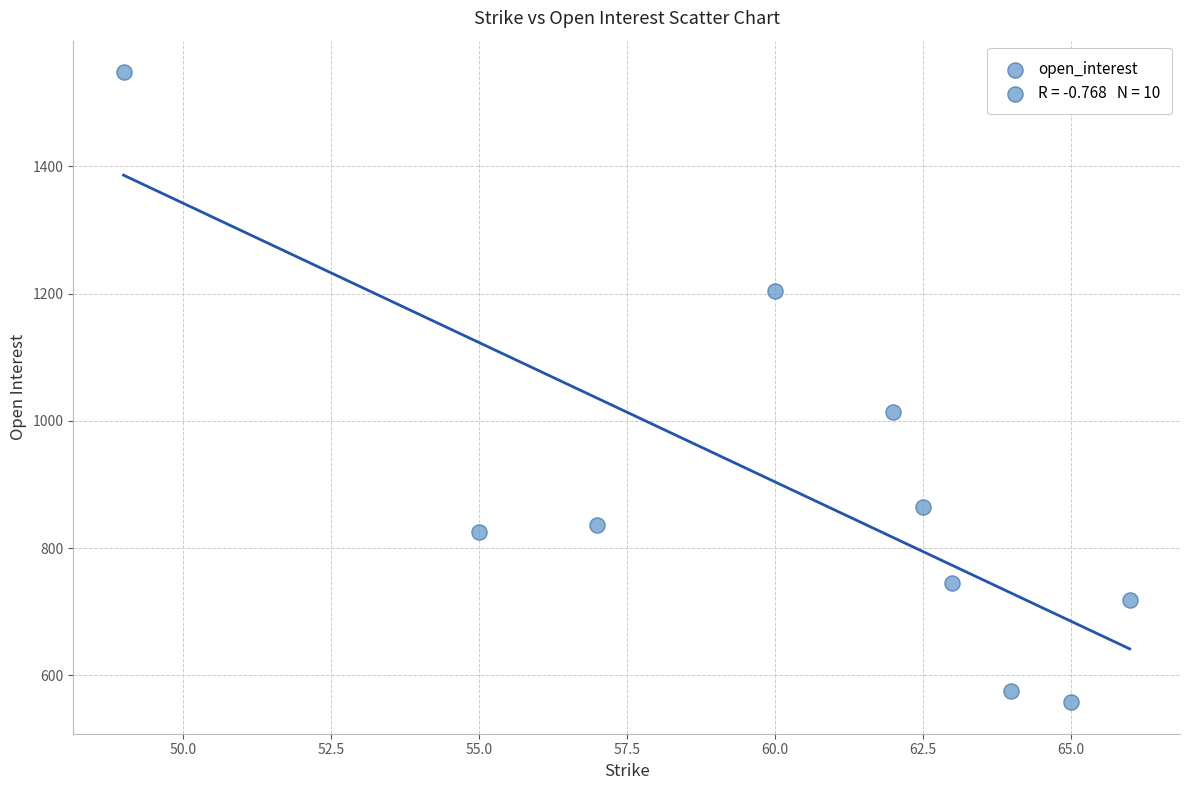

What Y value in the scatter plot is closest to 1053?

1014